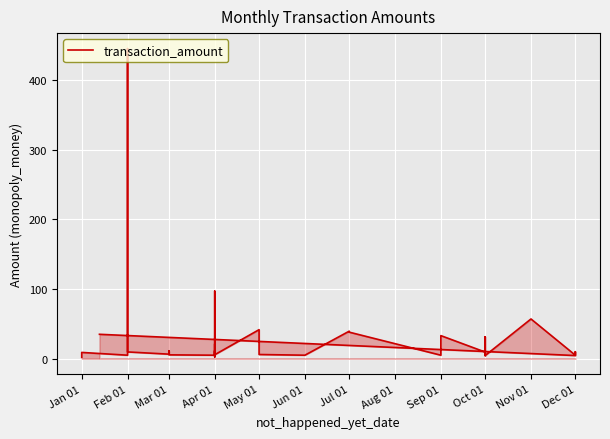

Reading left to right, list all the values displayed in this chart.

1.9	4.5	9.0	5.0	445.0	9.7	6.5	11.0	6.5	11.0	5.5	5.0	10.5	5.0	97.0	12.0	6.5	12.0	2.5	21.3	5.7	41.6	15.5	15.0	6.0	5.0	39.5	38.1	5.0	33.1	9.5	4.5	20.0	31.4	4.5	57.0	5.0	10.0	4.5	35.0